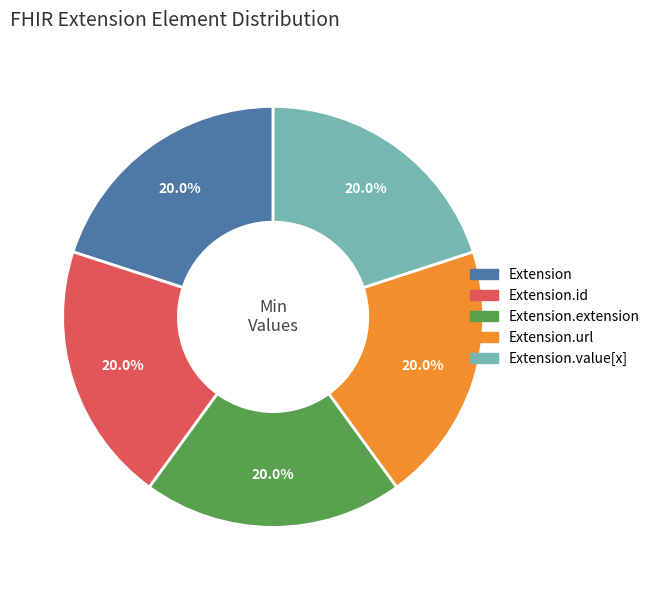

Is there any slice that represents more than half of the pie?

No